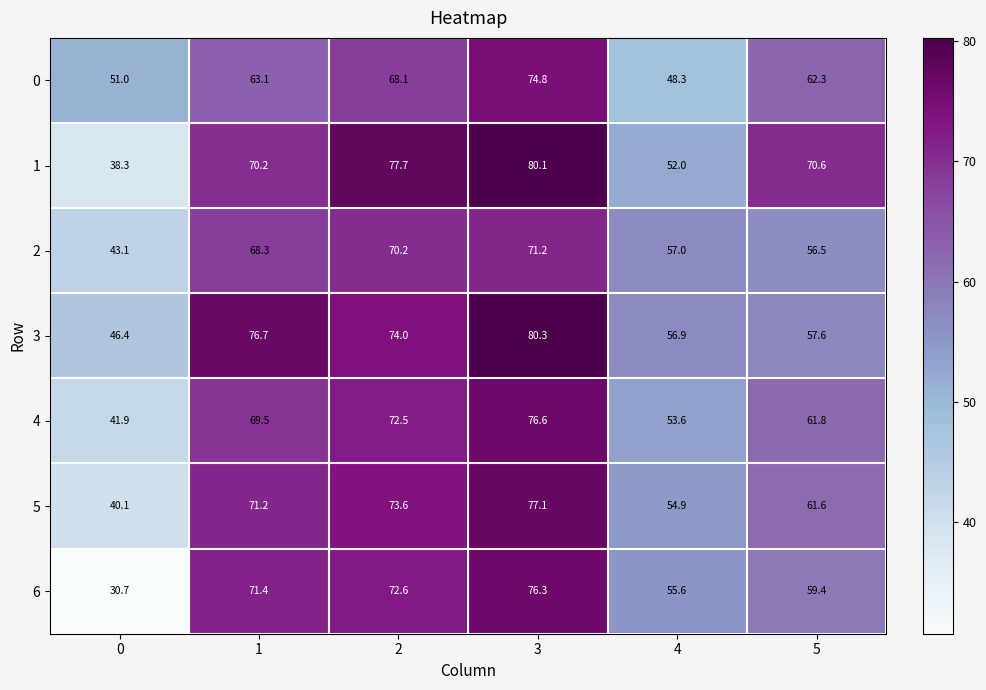

What is the average value of the 5 series?

63.1